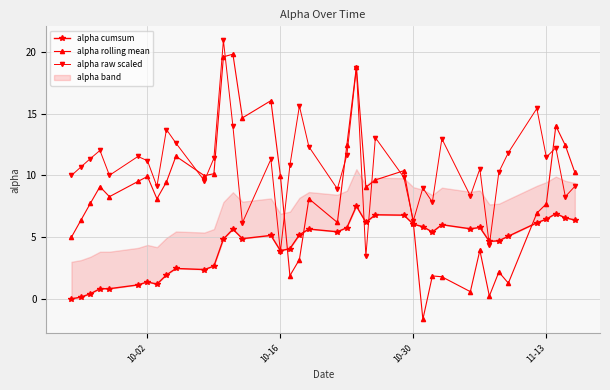

What is the maximum value for alpha raw scaled?

21.0